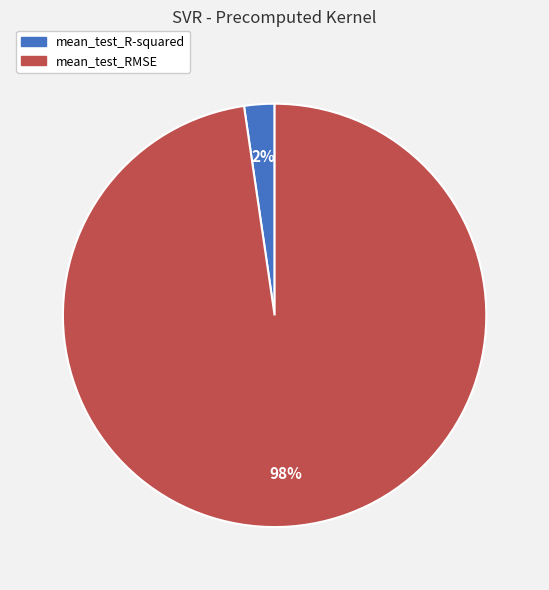

Which slice represents more than half of the pie?

mean_test_RMSE